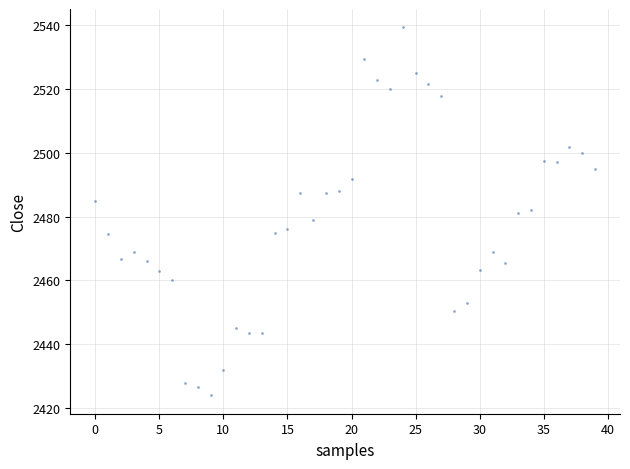

What is the range of Y values (max minus min)?

115.3